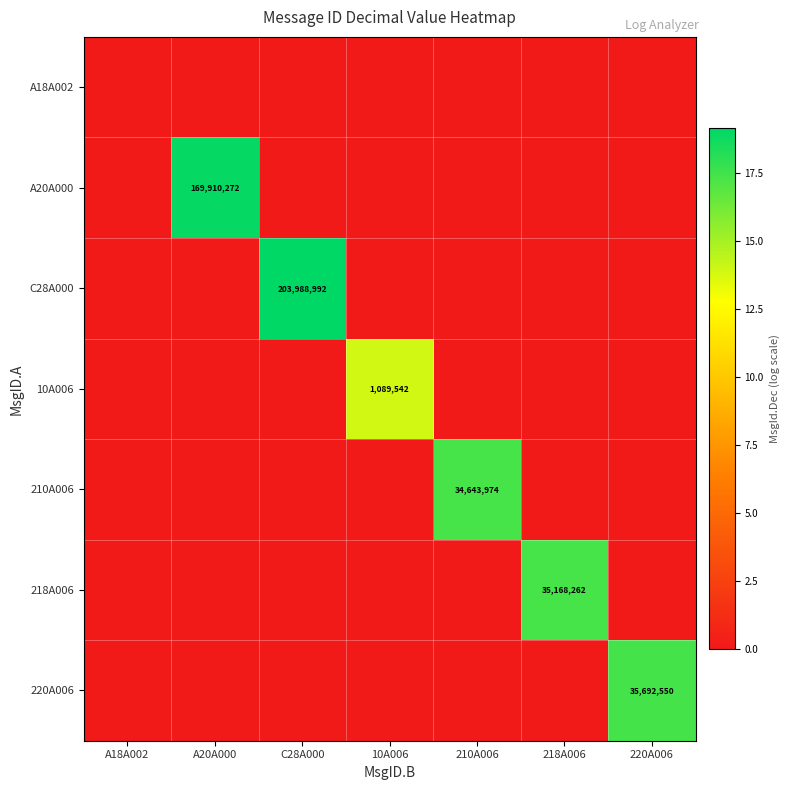

Which series changed the most between 210A006 and 218A006?

218A006